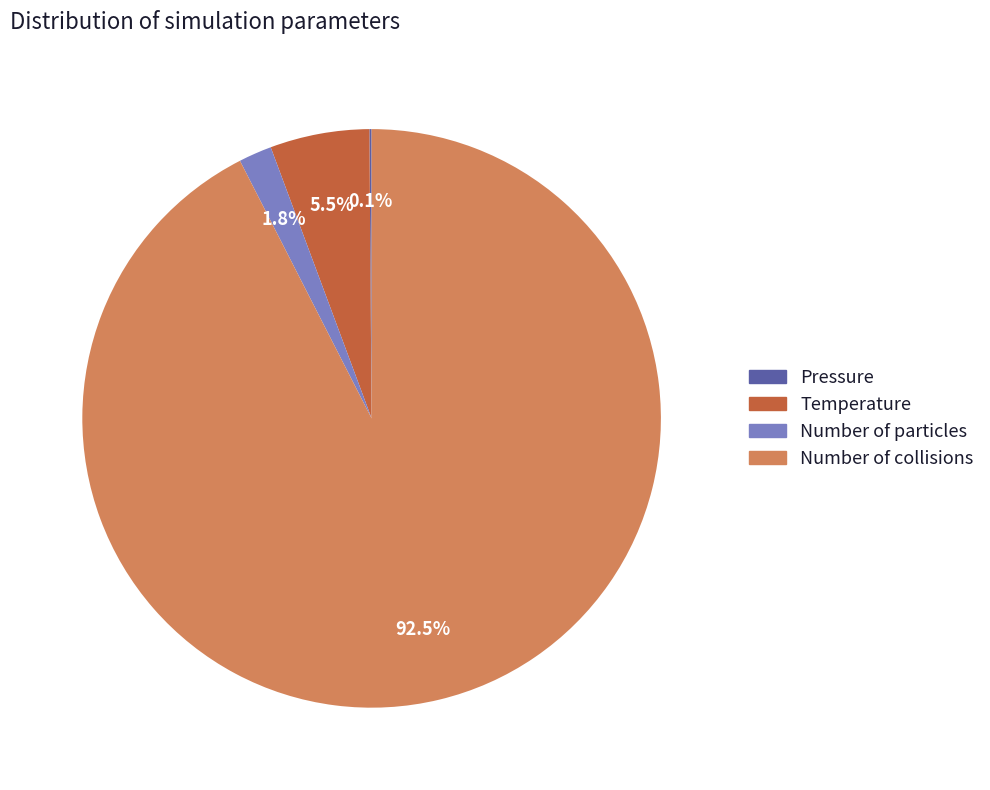

What percentage is the Number of particles slice, to the nearest percent?

2%